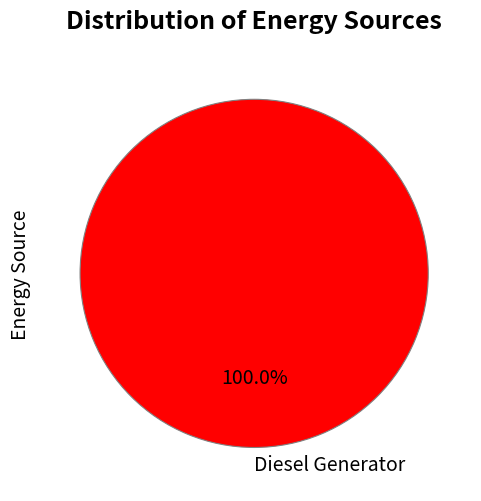

Does any single category account for the majority?

Yes